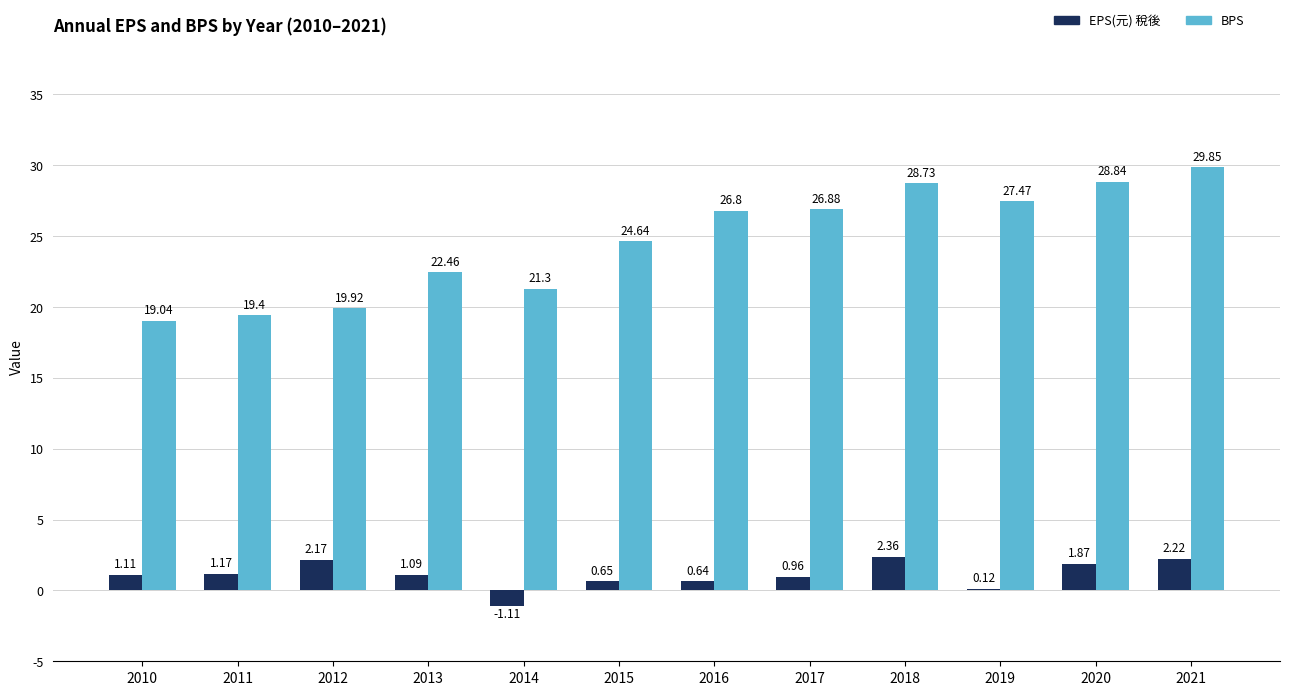

At which category is the sum across all series the highest?

2021